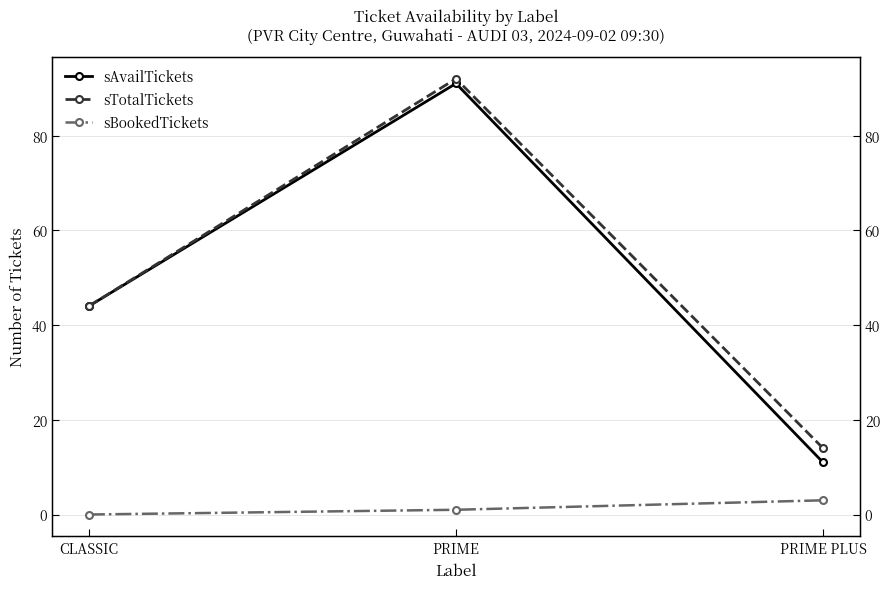

What is the difference between the second highest and minimum values in the sBookedTickets series?

1